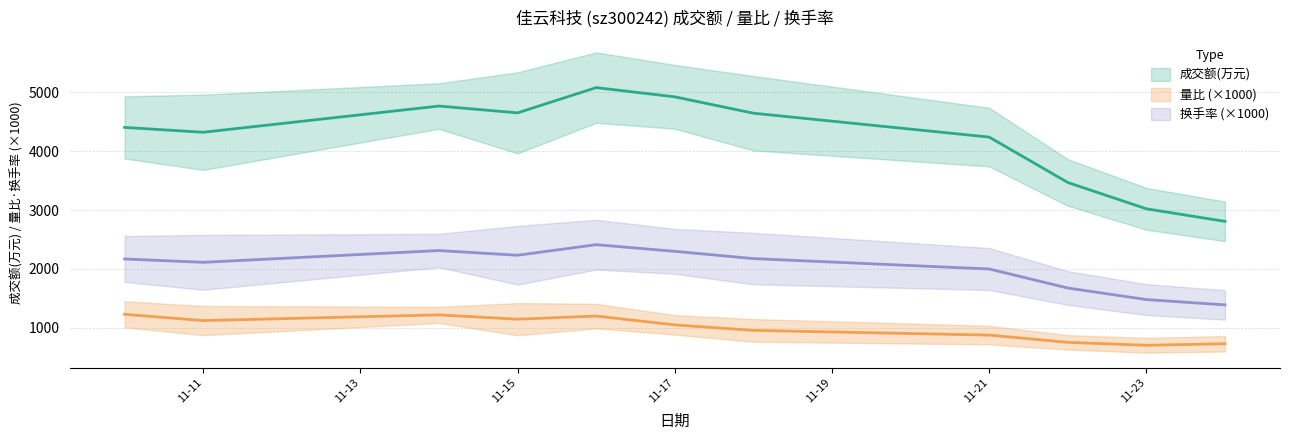

True or false: 换手率 and 成交额(万元) intersect in this chart.

False